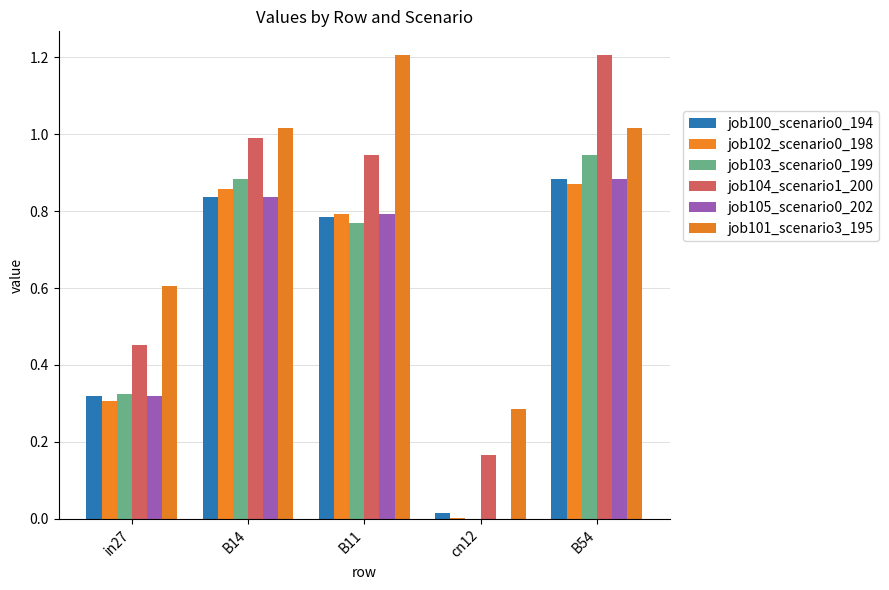

Reading left to right, what are all the values shown in this chart?

job100_scenario0_194: 0.3	0.8	0.8	0.0	0.9
job102_scenario0_198: 0.3	0.9	0.8	0.0	0.9
job103_scenario0_199: 0.3	0.9	0.8	0.0	0.9
job104_scenario1_200: 0.5	1.0	0.9	0.2	1.2
job105_scenario0_202: 0.3	0.8	0.8	0.0	0.9
job101_scenario3_195: 0.6	1.0	1.2	0.3	1.0